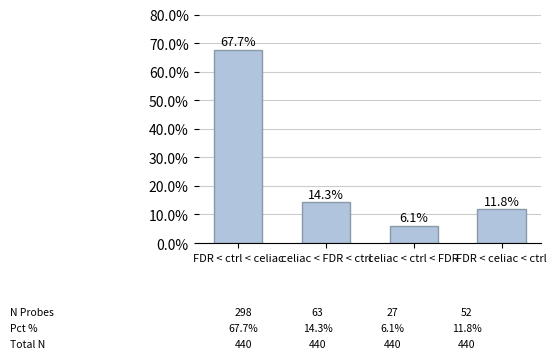

What is the label of the 2nd bar from the right?

celiac < ctrl < FDR